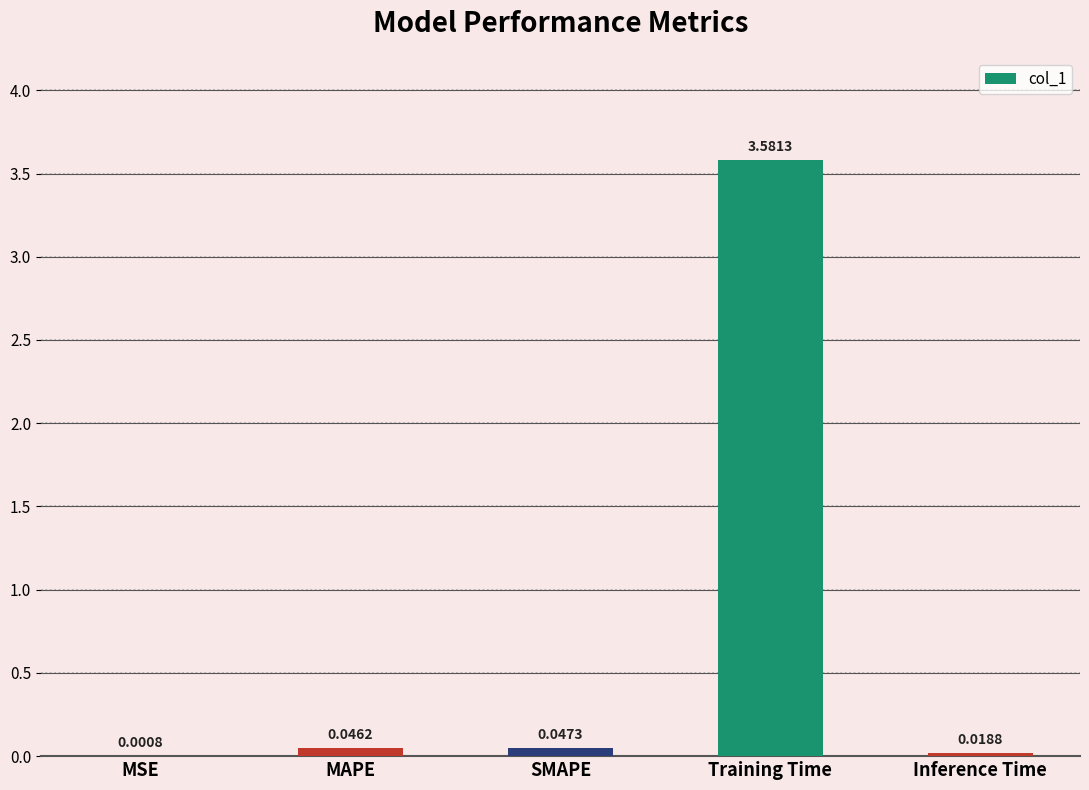

Between Inference Time and Training Time, which is larger?

Training Time